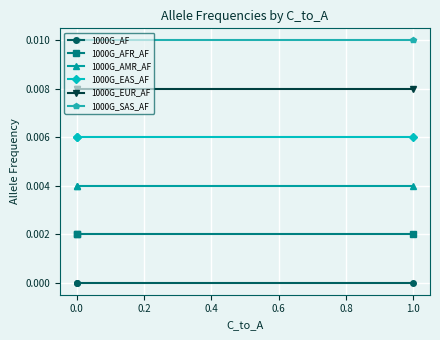

True or false: 1000G_EAS_AF has a value of 0.0 at −0.2.

False